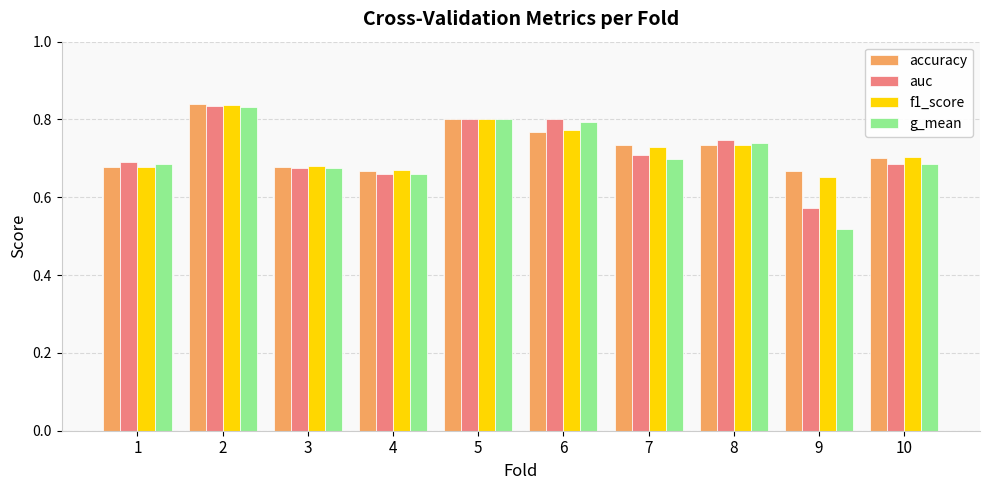

What are all the series names shown in the legend?

accuracy, auc, f1_score, g_mean